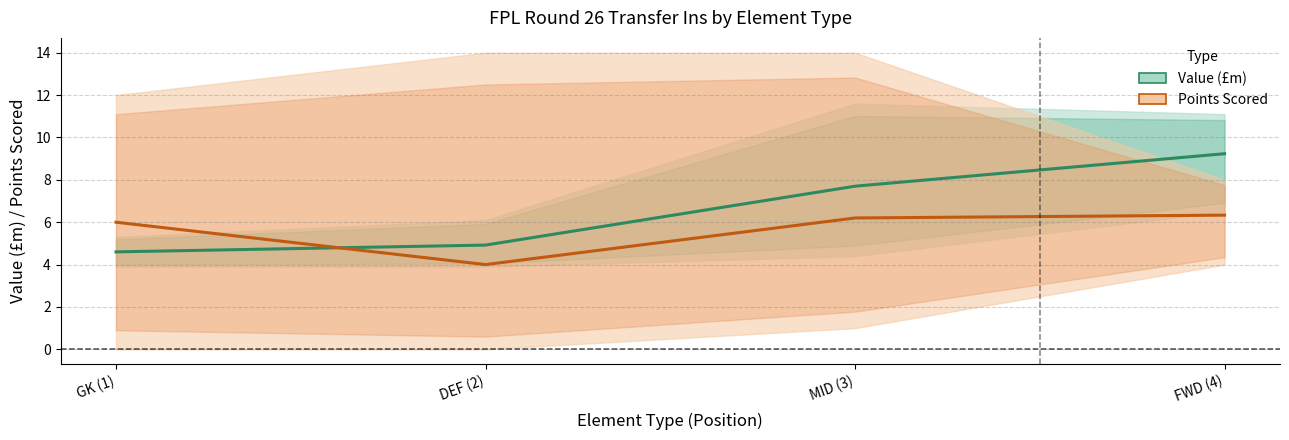

Which series has the largest total across all categories?

Value (mean)